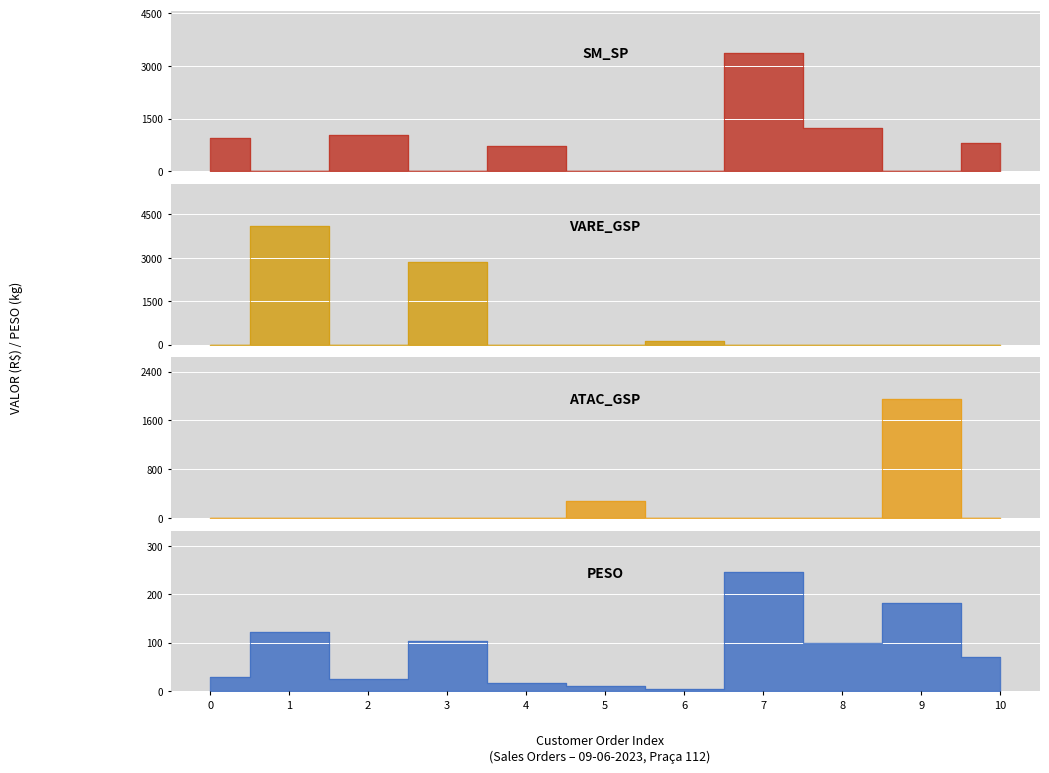

What is the value of the 9th point from the left?

98.3